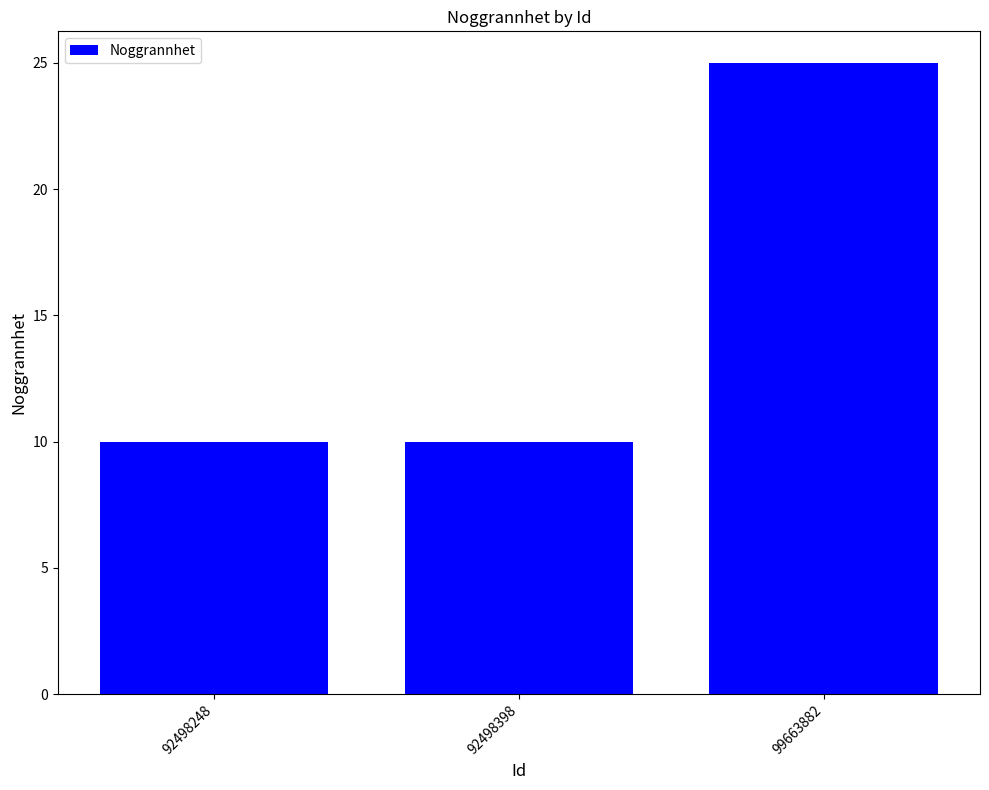

Between 99663882 and 92498248, which is larger?

99663882